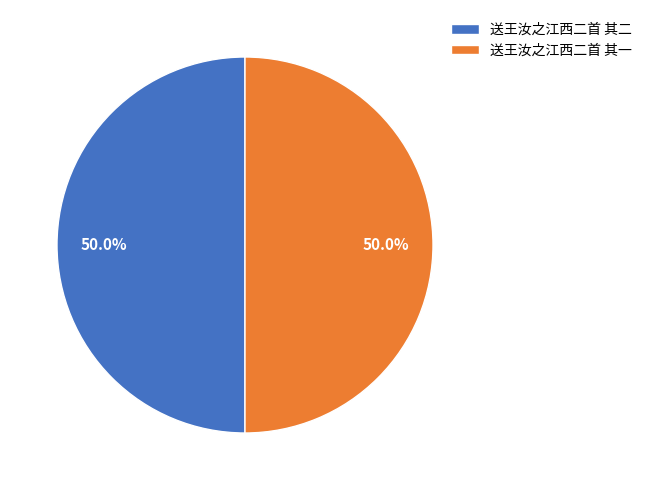

Is the sum of 送王汝之江西二首 其二 and 送王汝之江西二首 其一 greater than half?

Yes